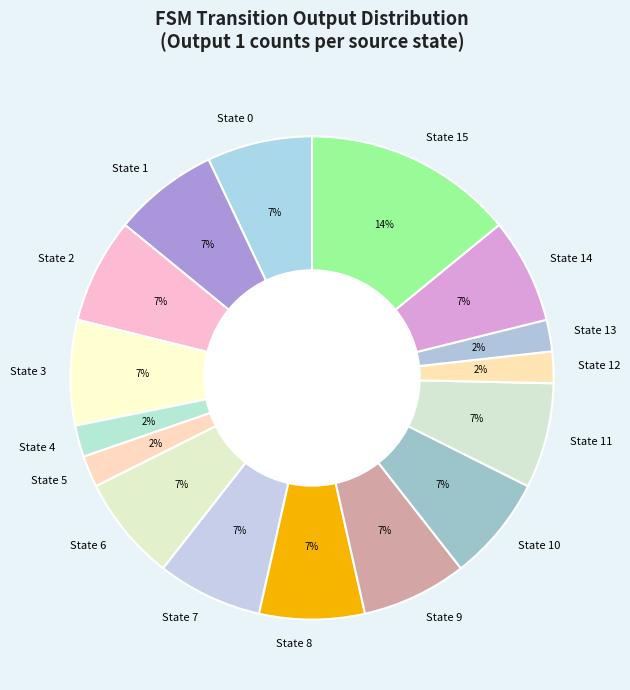

Is there a majority slice in this chart?

No